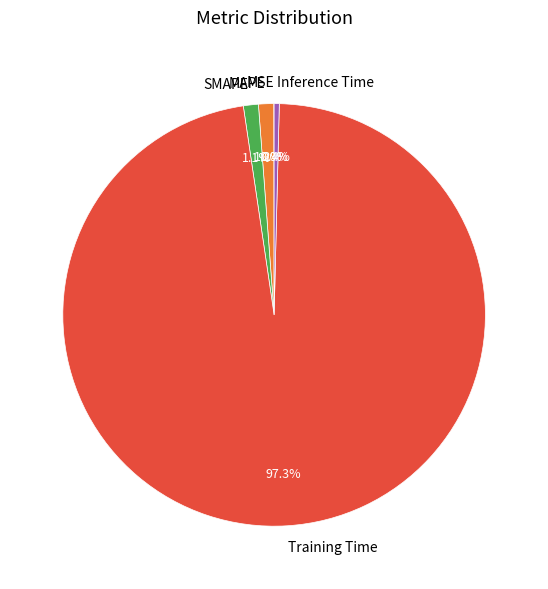

What portion of the pie excludes SMAPE?

98.9%